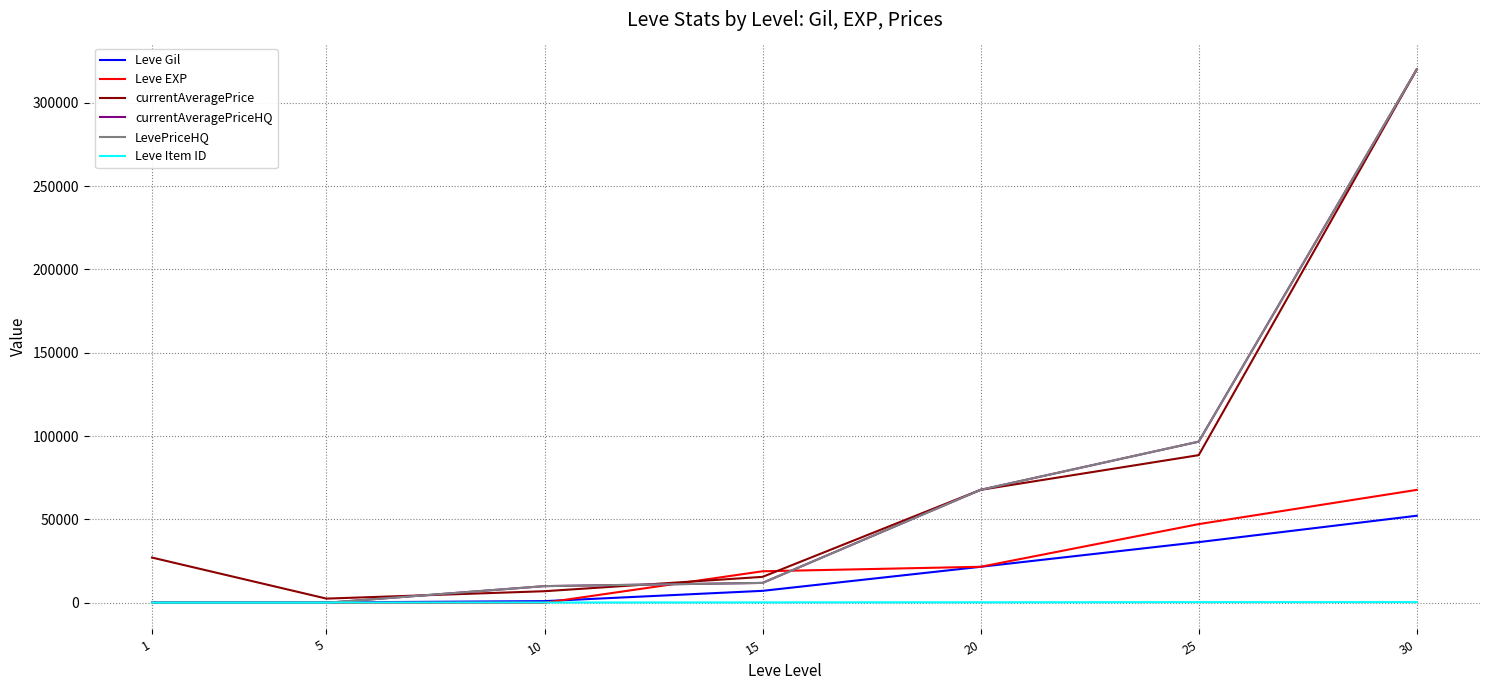

Which series has the largest total across all categories?

currentAveragePrice